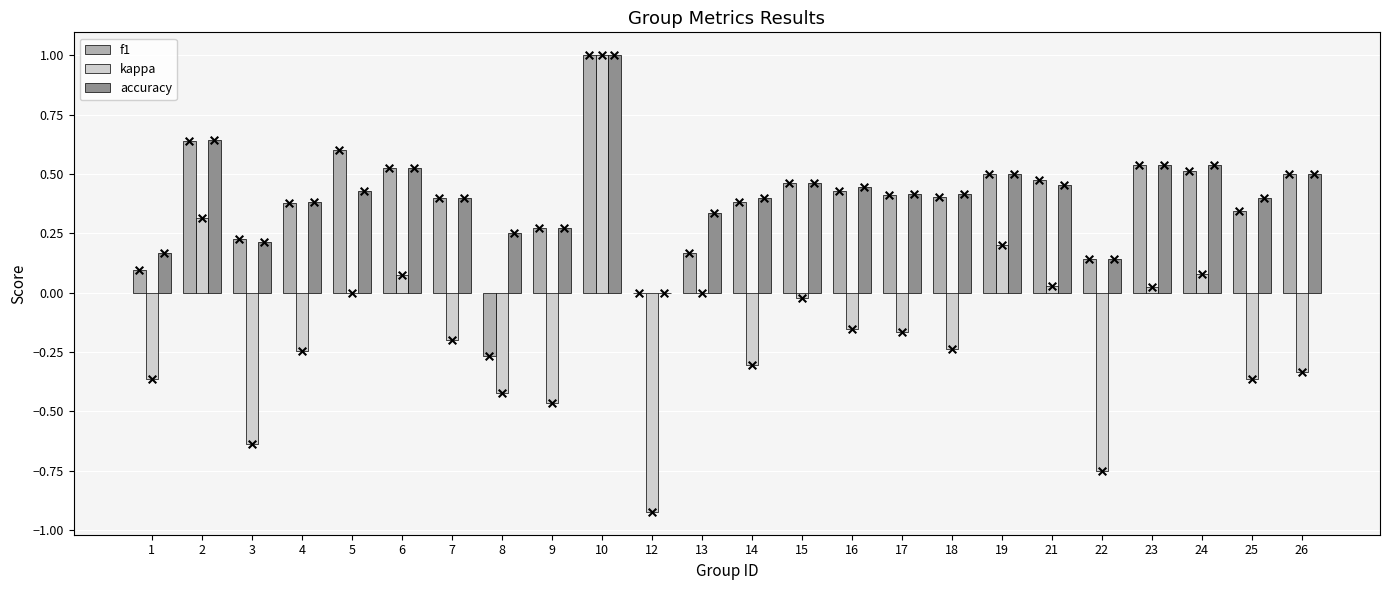

Which series has the largest Y range (max minus min)?

kappa